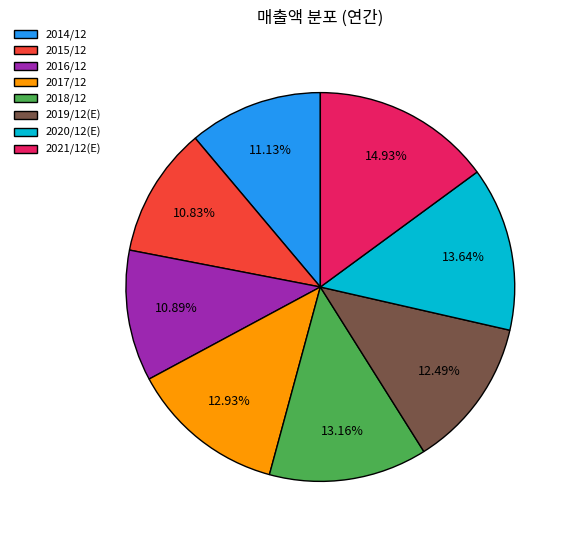

What is the ratio of the value at 2016/12 to the value at 2018/12?

0.8